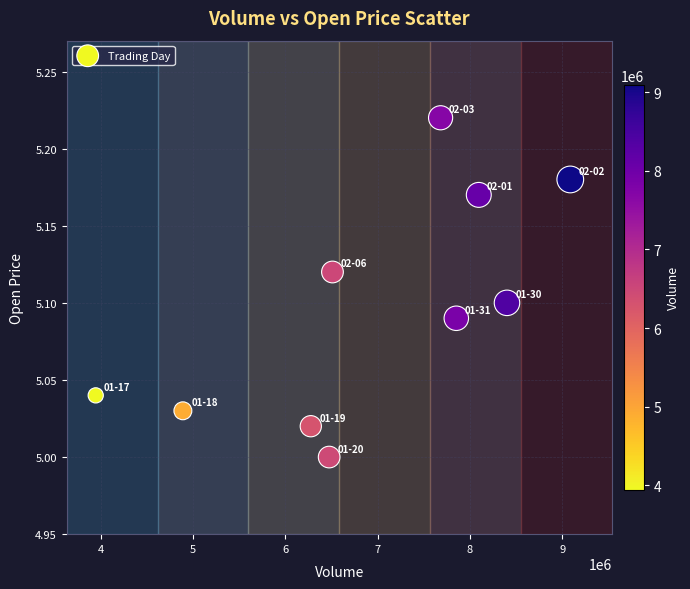

What is the range of X values (max minus min)?

5141742.0